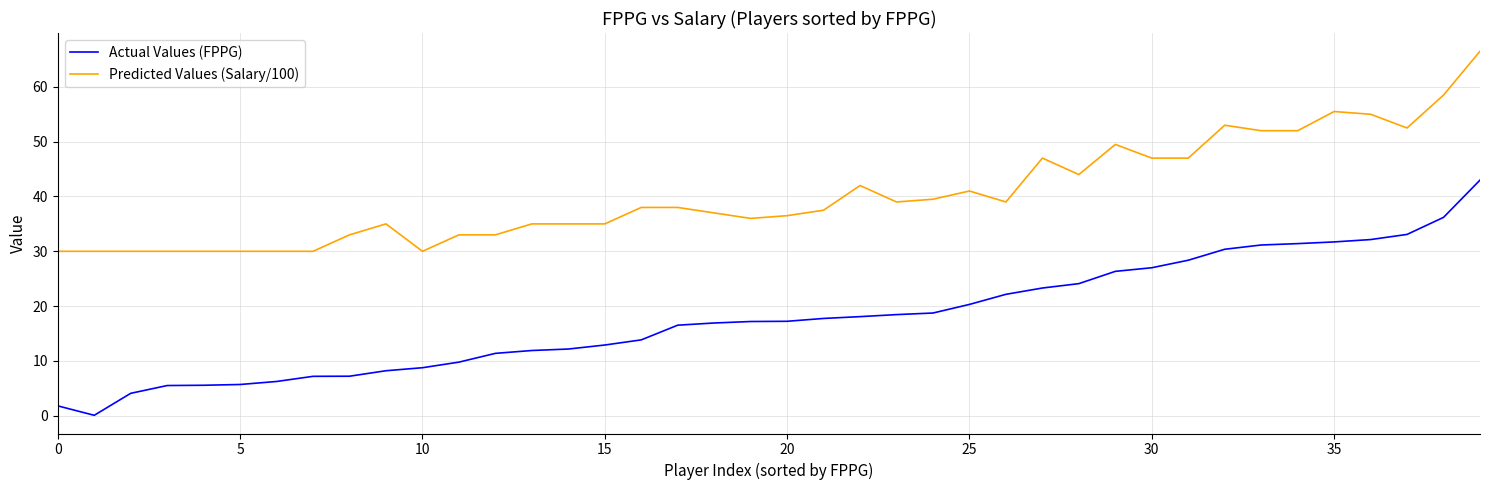

What is the minimum value shown in the chart?

0.1